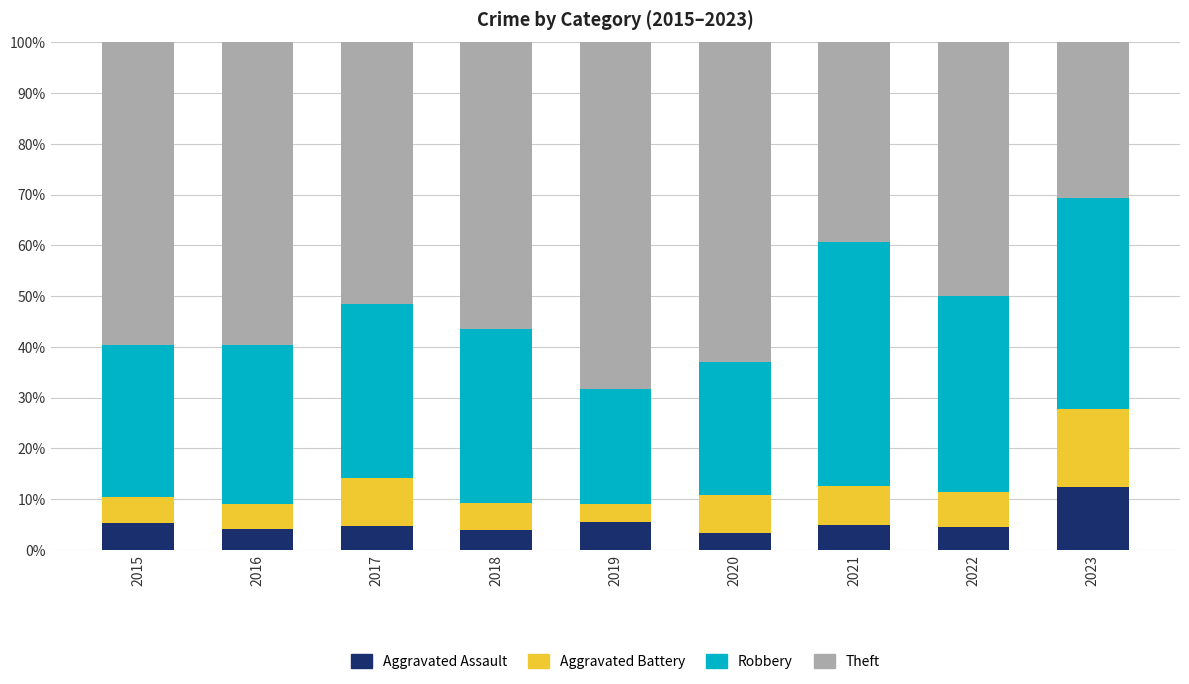

The Aggravated Assault series shows 4.7 at 2017. True or false?

True